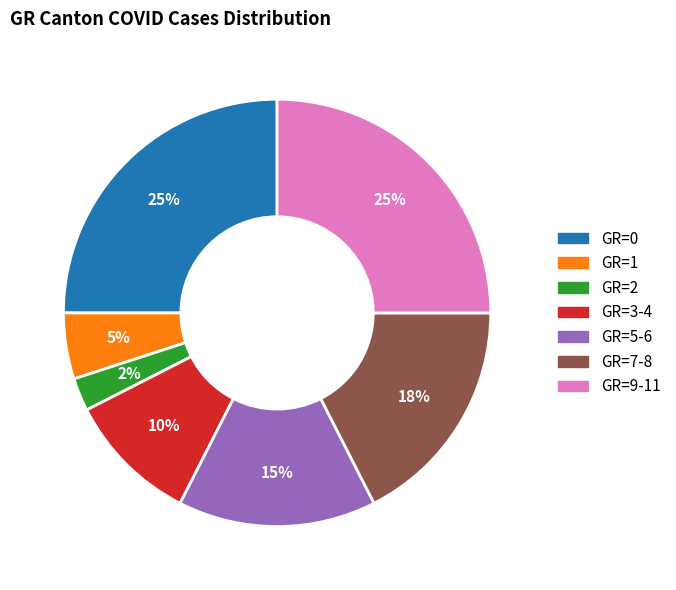

Does GR=5-6 account for over 50% of the chart?

No